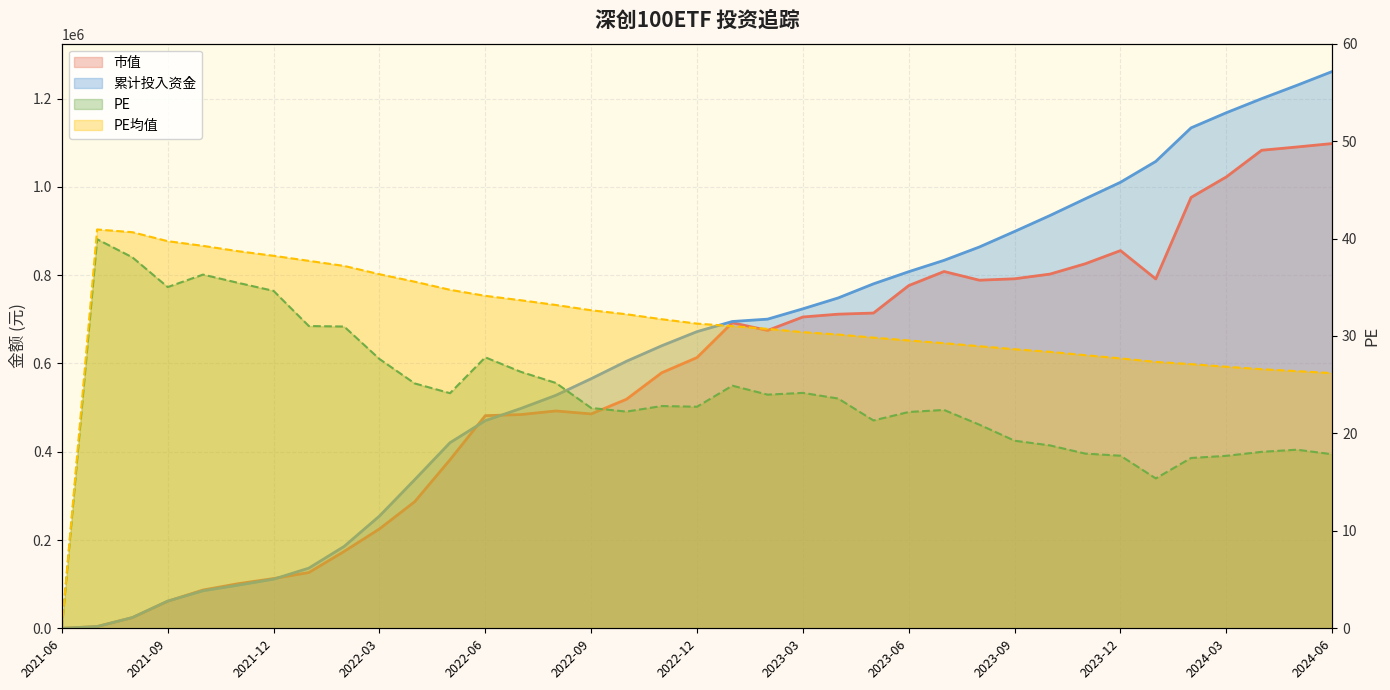

Rank the series by their maximum value, from highest to lowest.

累计投入资金, 市值, PE均值, PE